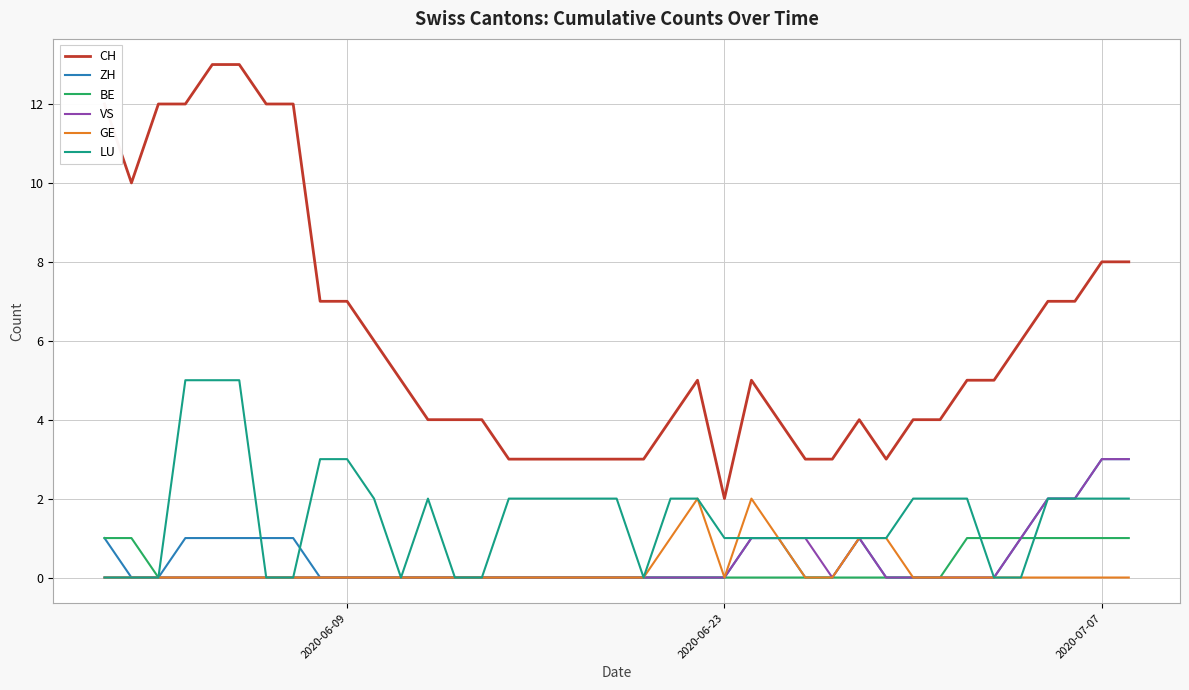

Which series has the largest range (max minus min)?

CH